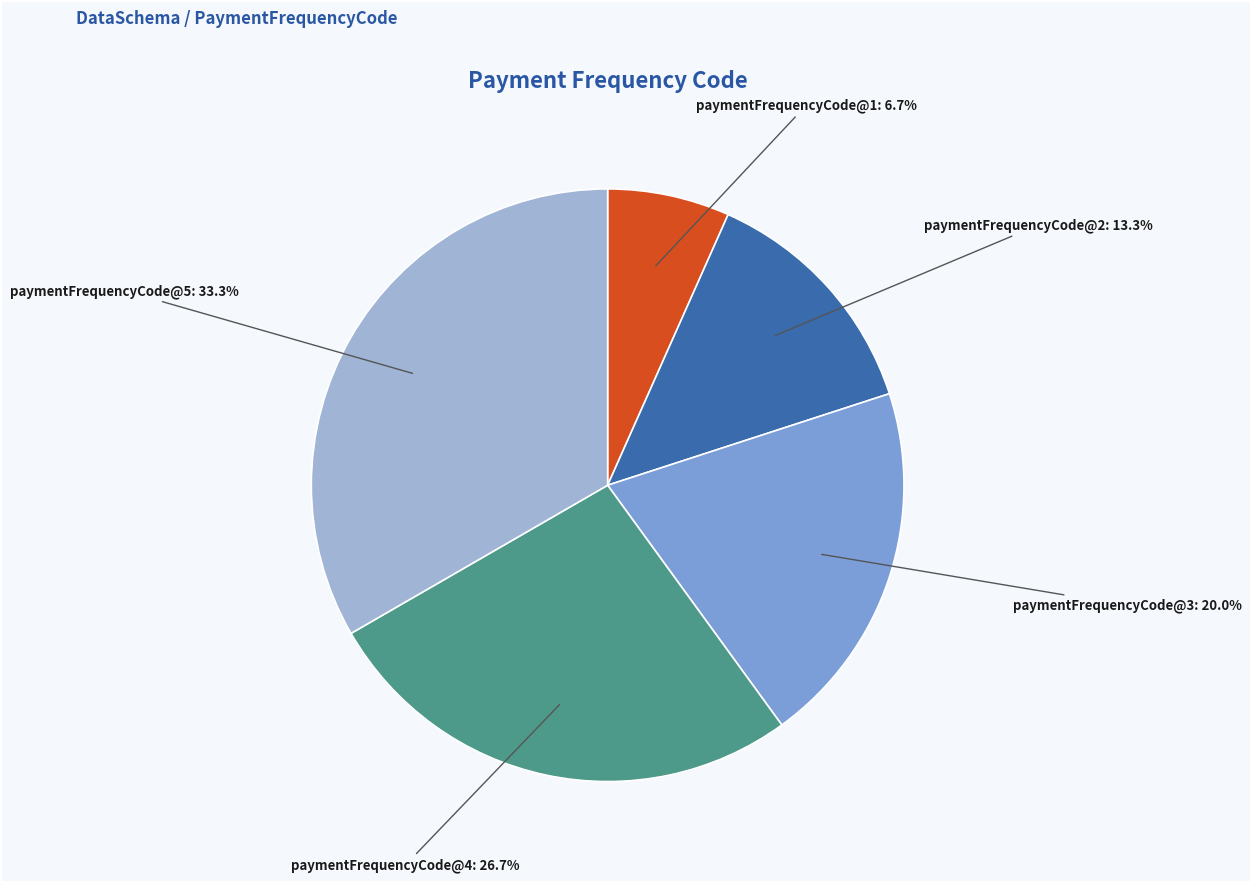

What is the smallest slice in the pie chart?

paymentFrequencyCode@1